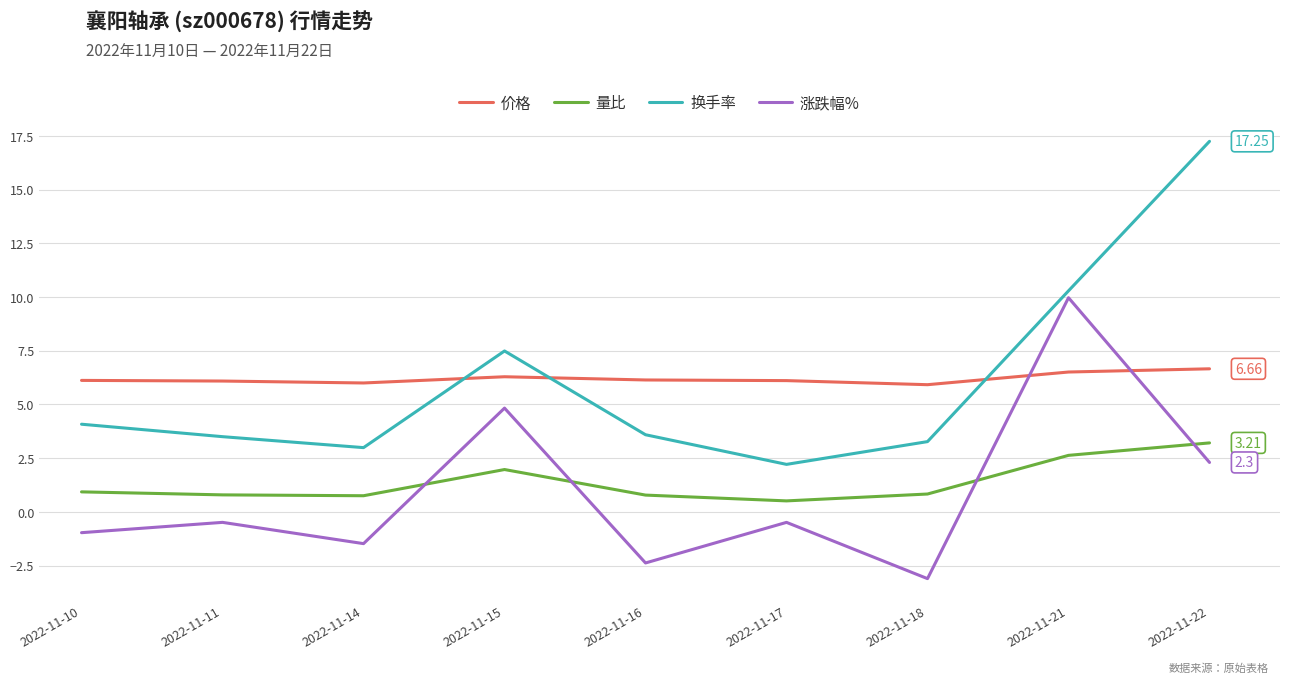

Is it true that 换手率 equals 1.1 at 2022-11-18?

False